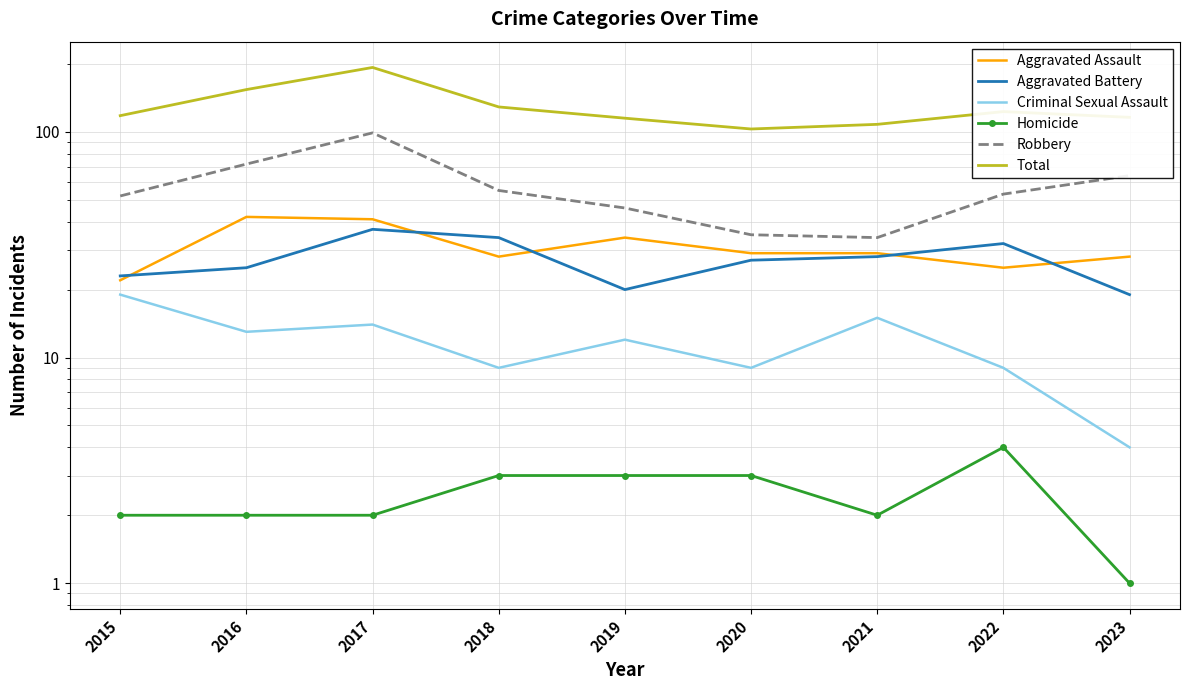

What is the minimum value shown in the chart?

1